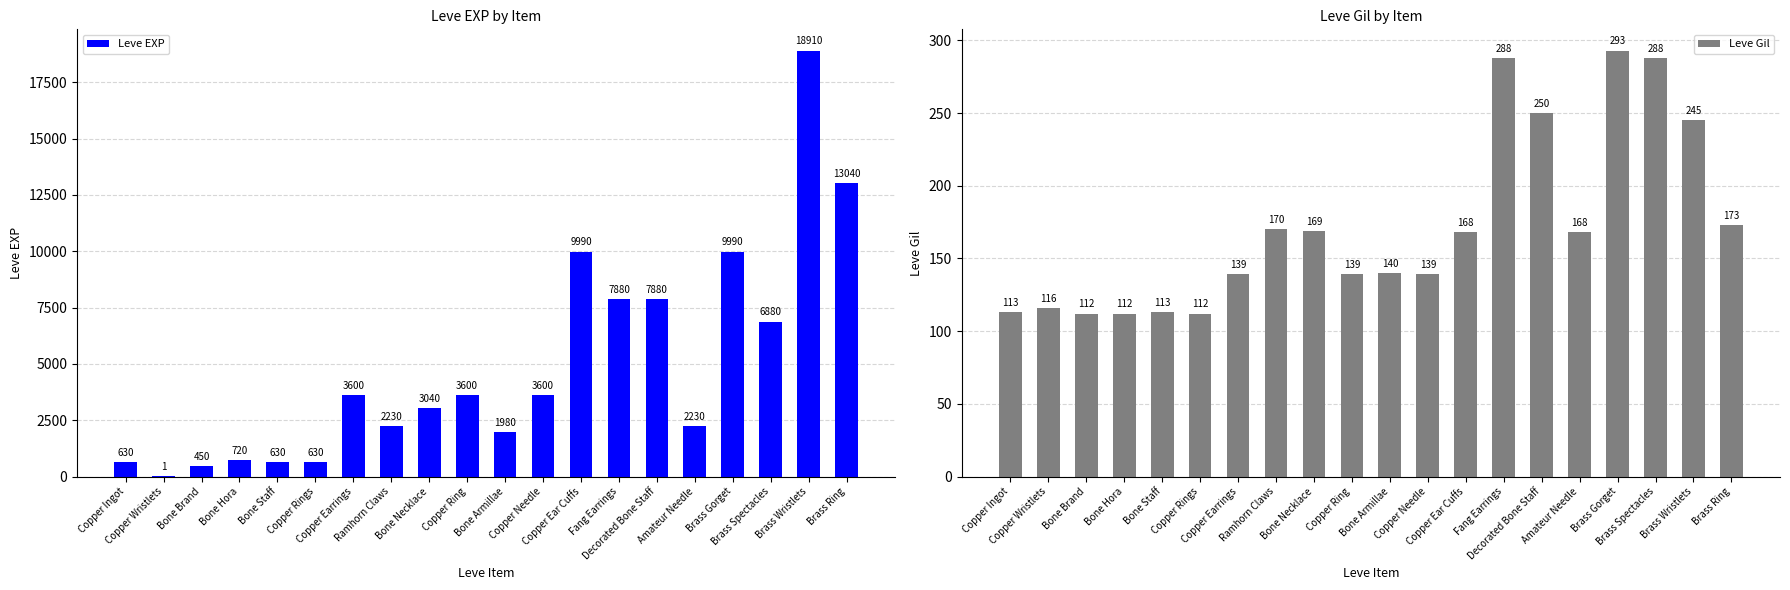

Is it true that Leve EXP equals 8575 at Brass Ring?

False